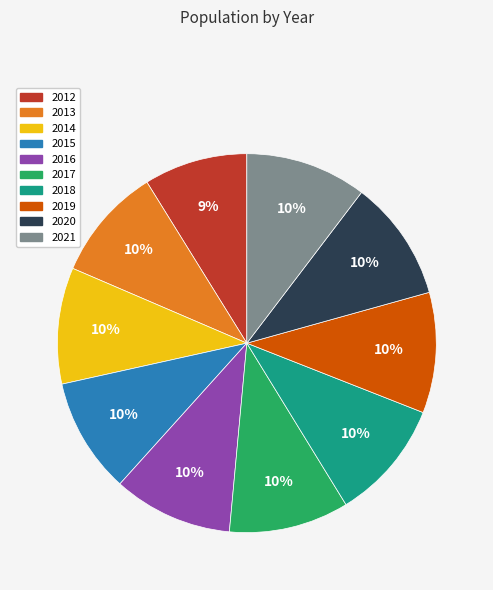

The 2013 slice represents 1% of the pie. True or false?

False